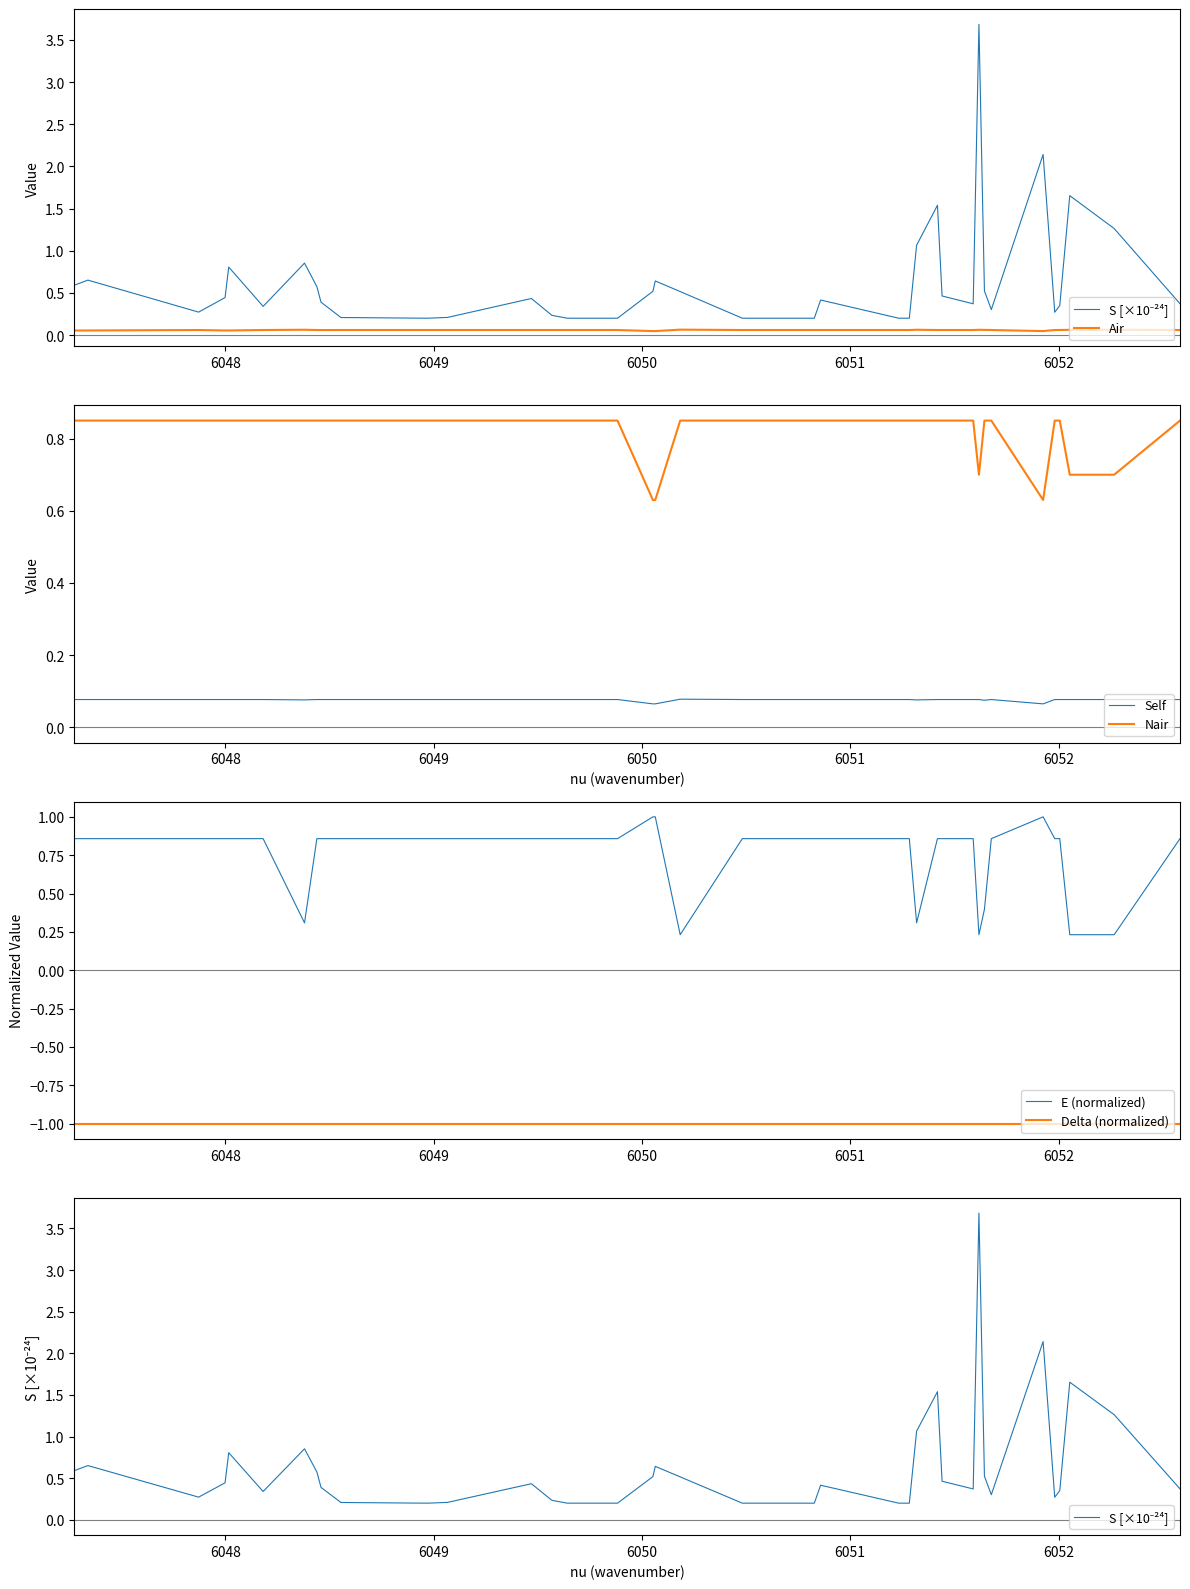

True or false: Self and Nair intersect in this chart.

False